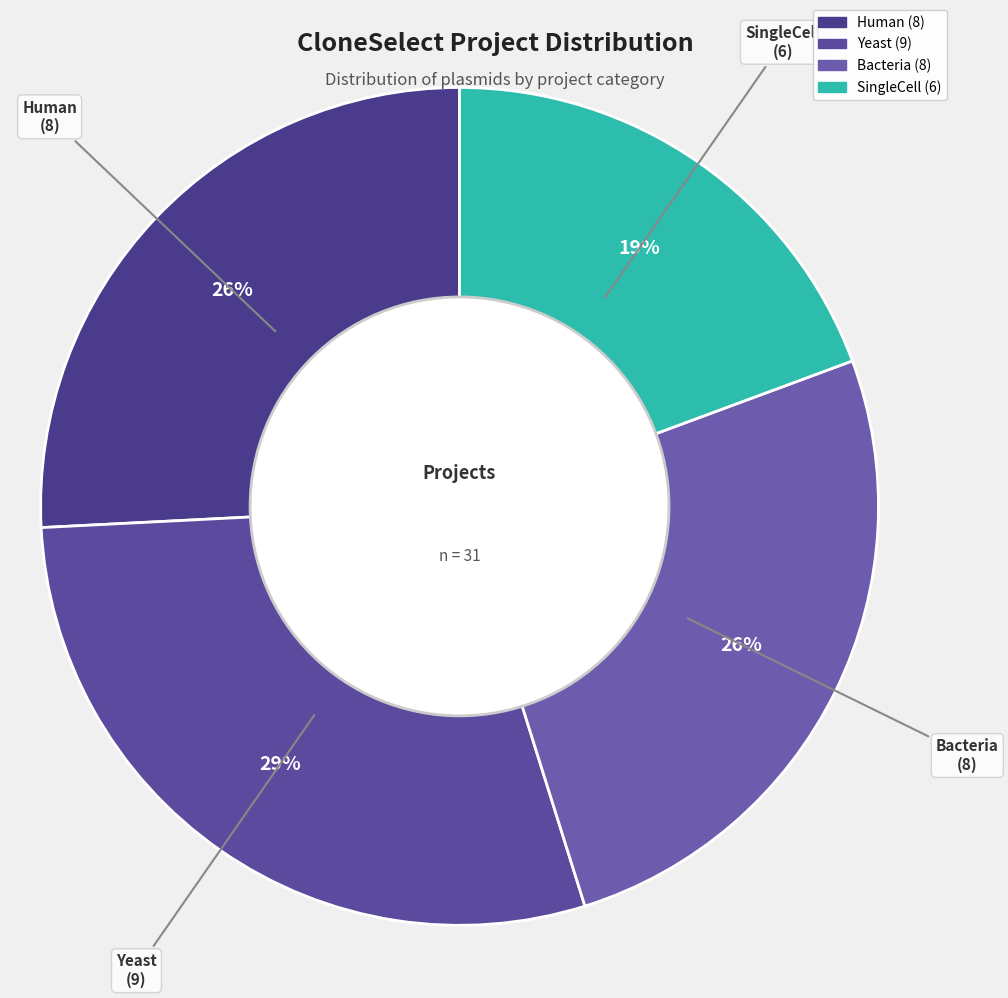

Which has a higher value, SingleCell or Human?

Human